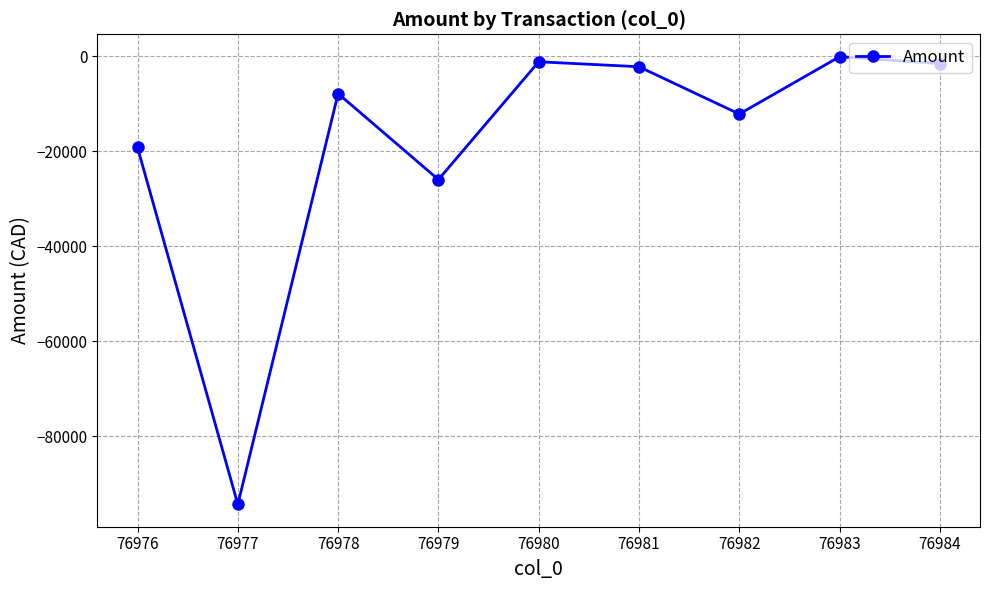

What is the difference between the second highest and minimum values?

93075.8